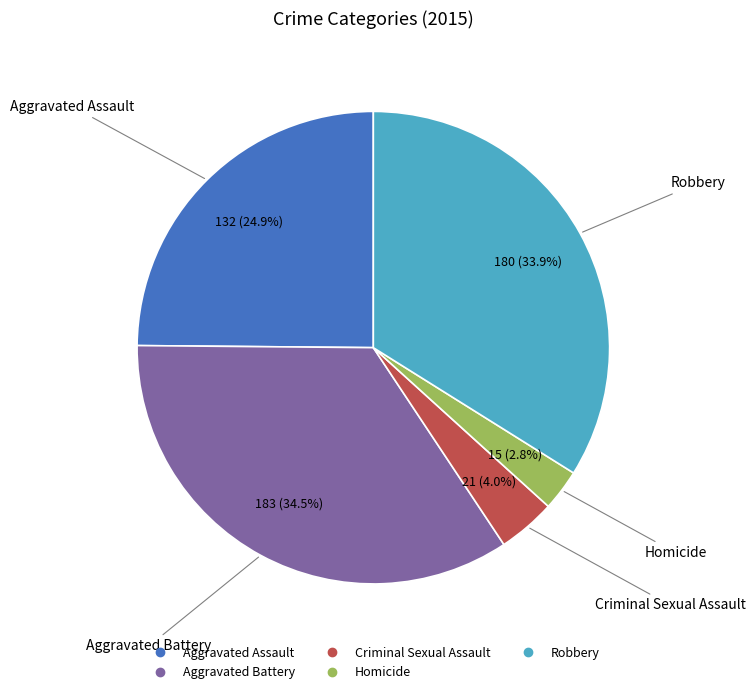

Is it true that Homicide is 3% of the pie?

True